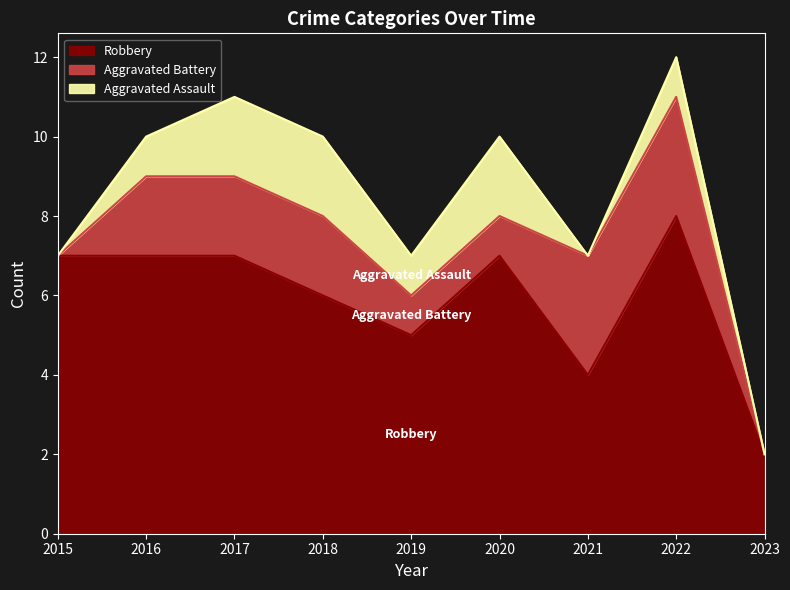

Reading left to right, transcribe all the data shown in this chart.

Robbery: 7	7	7	6	5	7	4	8	2
Aggravated Battery: 0	2	2	2	1	1	3	3	0
Aggravated Assault: 0	1	2	2	1	2	0	1	0